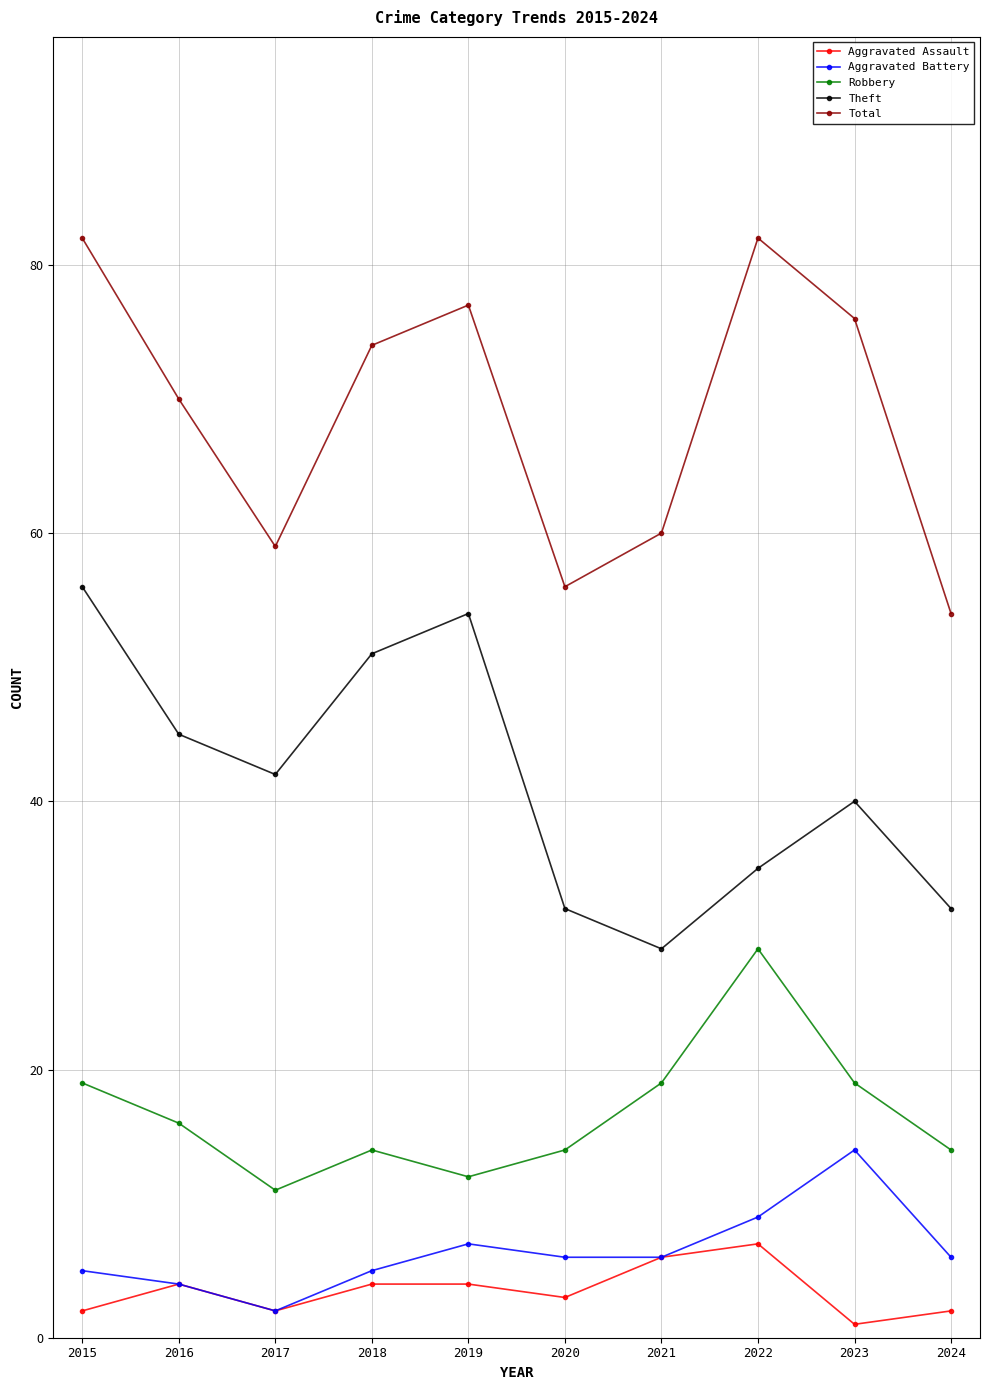

Reading right to left, what are all the values shown in this chart?

Aggravated Assault: 2	1	7	6	3	4	4	2	4	2
Aggravated Battery: 6	14	9	6	6	7	5	2	4	5
Robbery: 14	19	29	19	14	12	14	11	16	19
Theft: 32	40	35	29	32	54	51	42	45	56
Total: 54	76	82	60	56	77	74	59	70	82